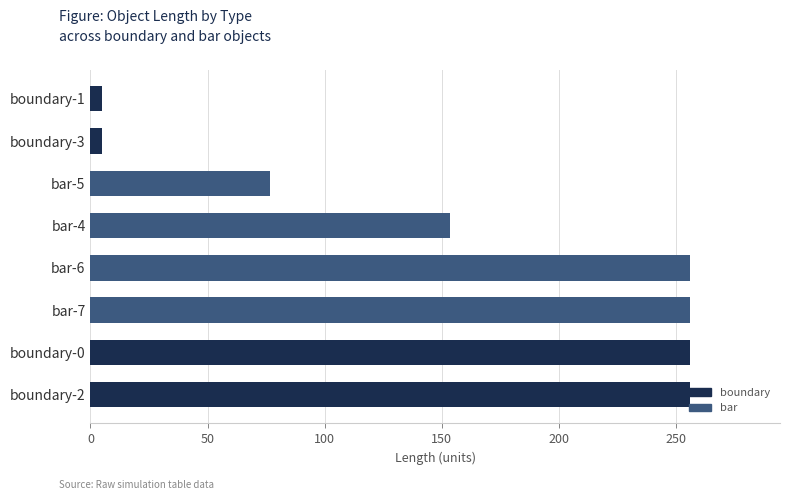

What is the greatest value displayed?

256.0